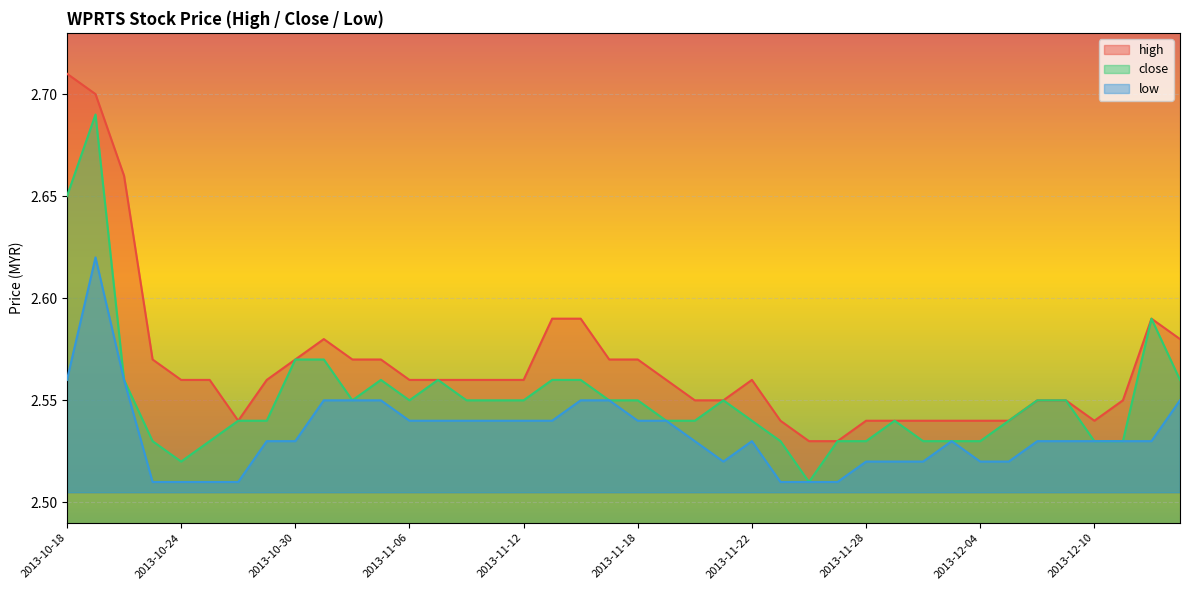

At which category does high reach its first local peak?

2013-10-31